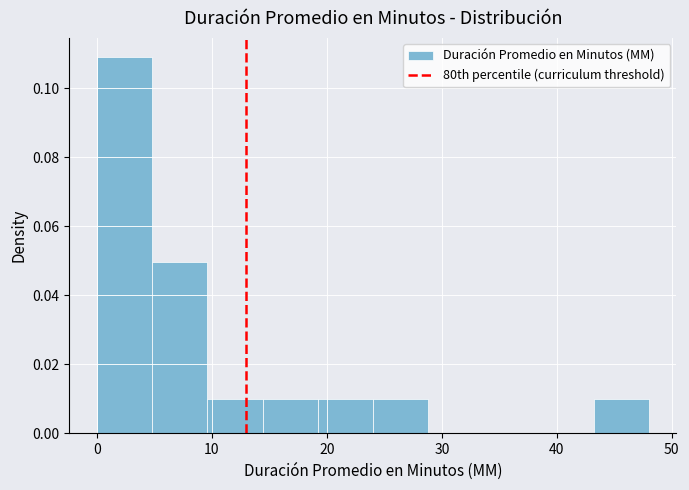

How tall is the bar that spans 9.6 to 14.4 on the x-axis? Neither the bar edges nor the heights are printed on the chart, so give them approximately, as read against the axes.

0.01